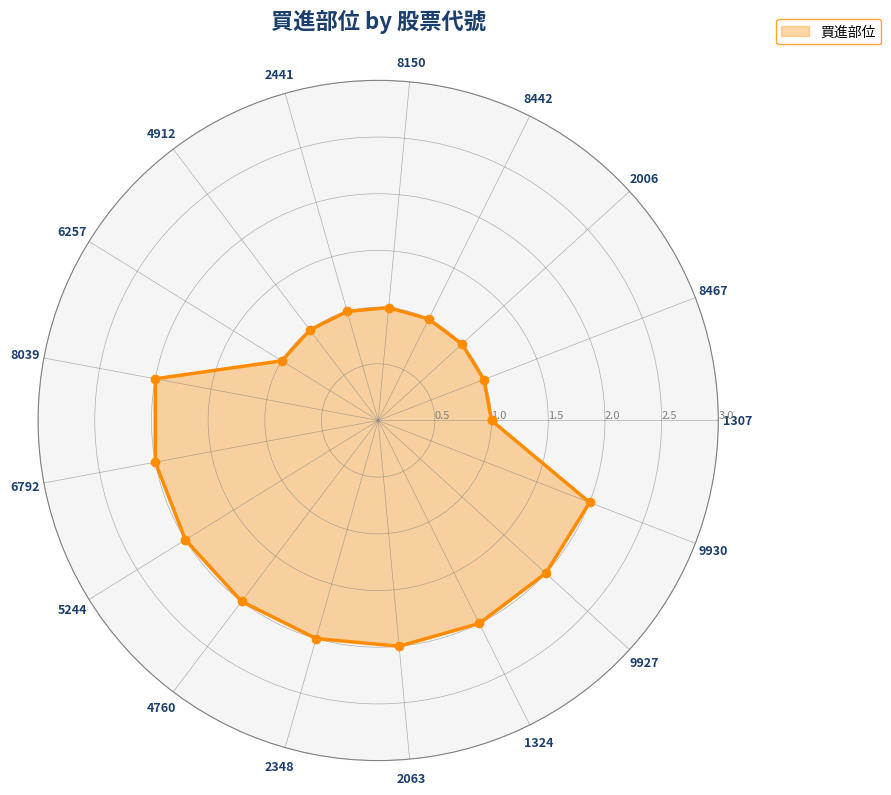

What value does the data have at 8467?

1